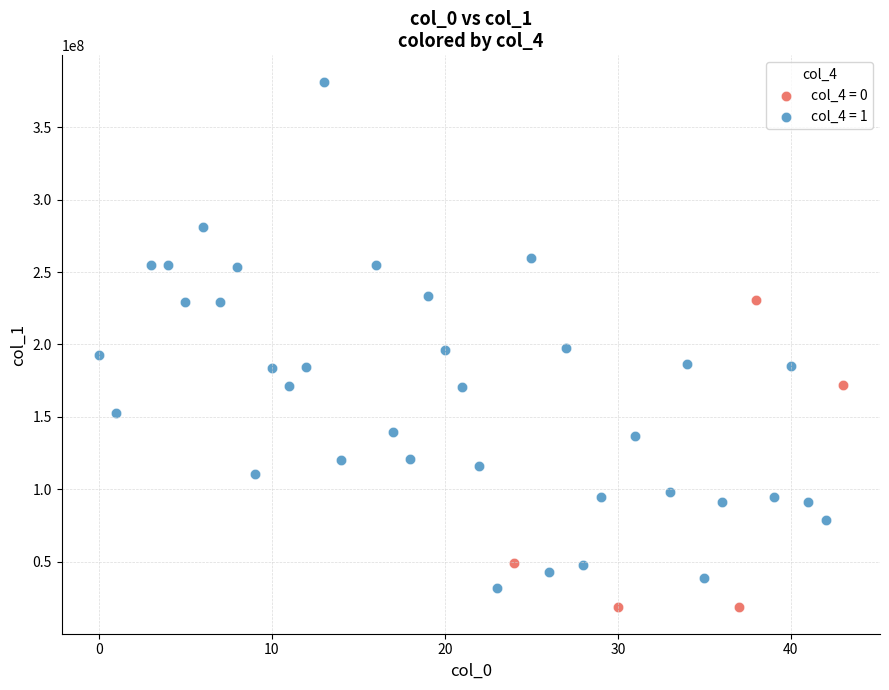

Which series has the widest spread of Y values?

col_4 = 1